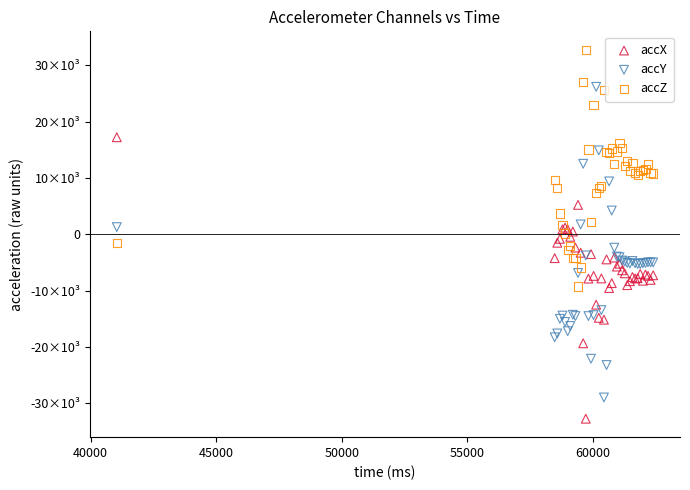

Which series reaches the maximum Y coordinate?

accZ